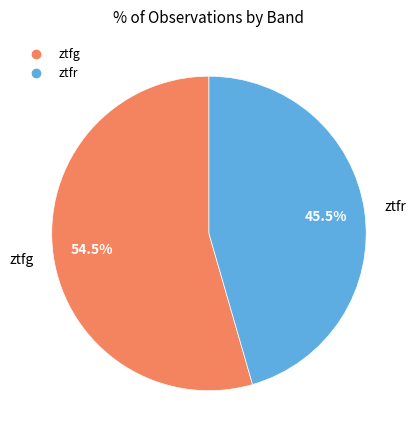

Which has a higher value, ztfr or ztfg?

ztfg